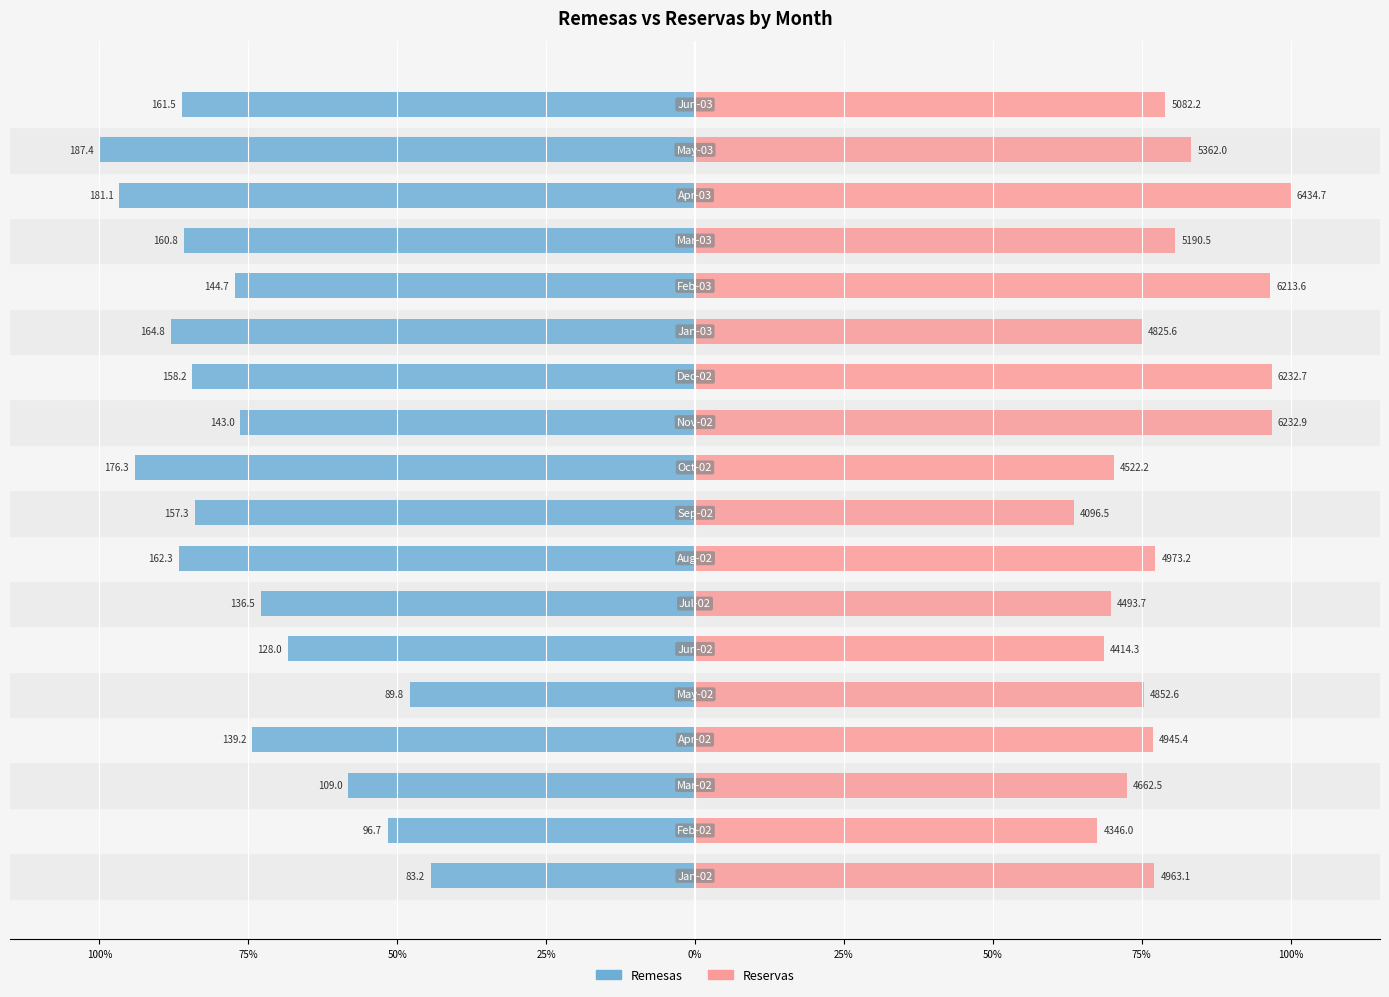

What is the label of the 7th bar from the left?

50%